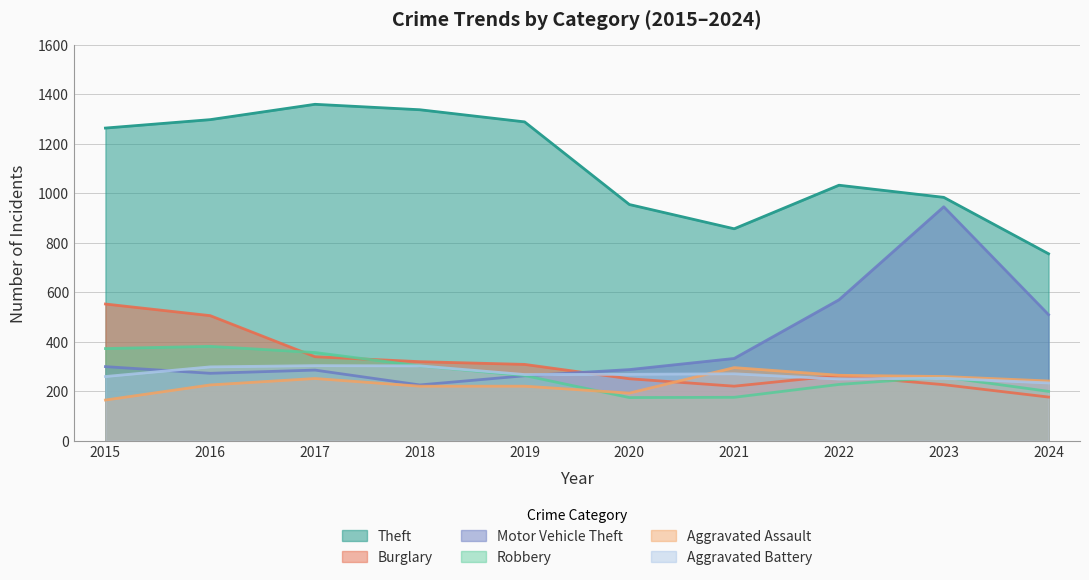

True or false: Robbery and Motor Vehicle Theft cross at least once.

True